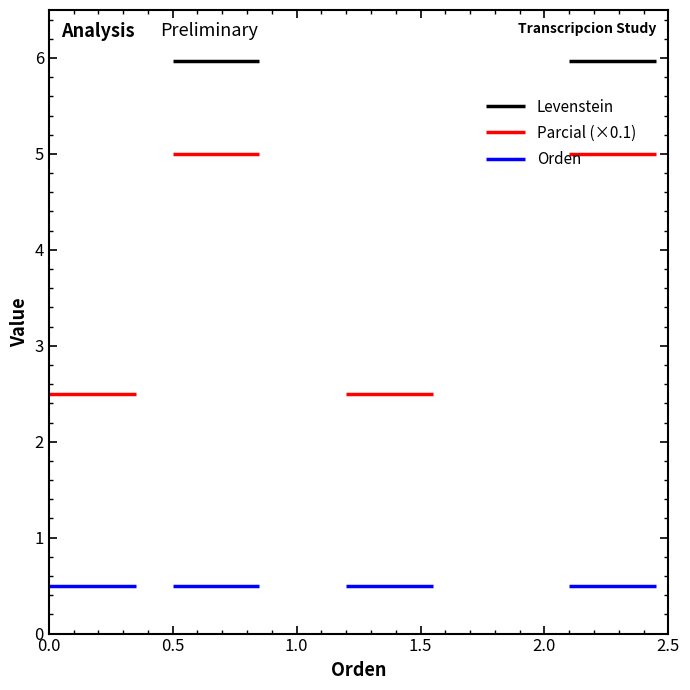

How many Parcial values are between 25 and 50?

4